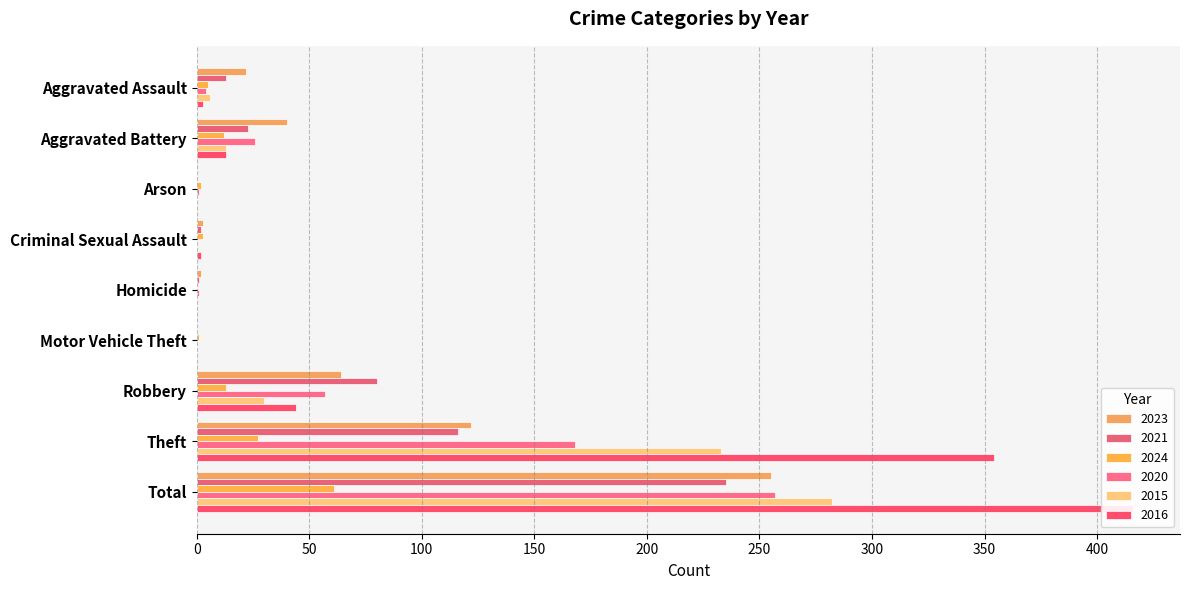

Rank the series by their maximum value, from lowest to highest.

2024, 2021, 2023, 2020, 2015, 2016